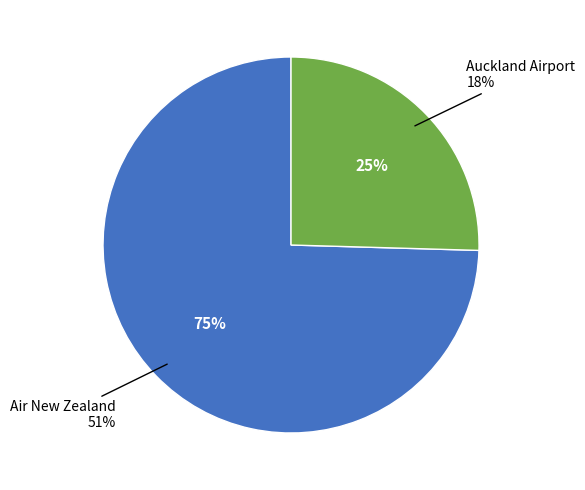

Which has a higher value, Auckland International Airport Limited or Air New Zealand Limited (NZSE:AIR)?

Air New Zealand Limited (NZSE:AIR)